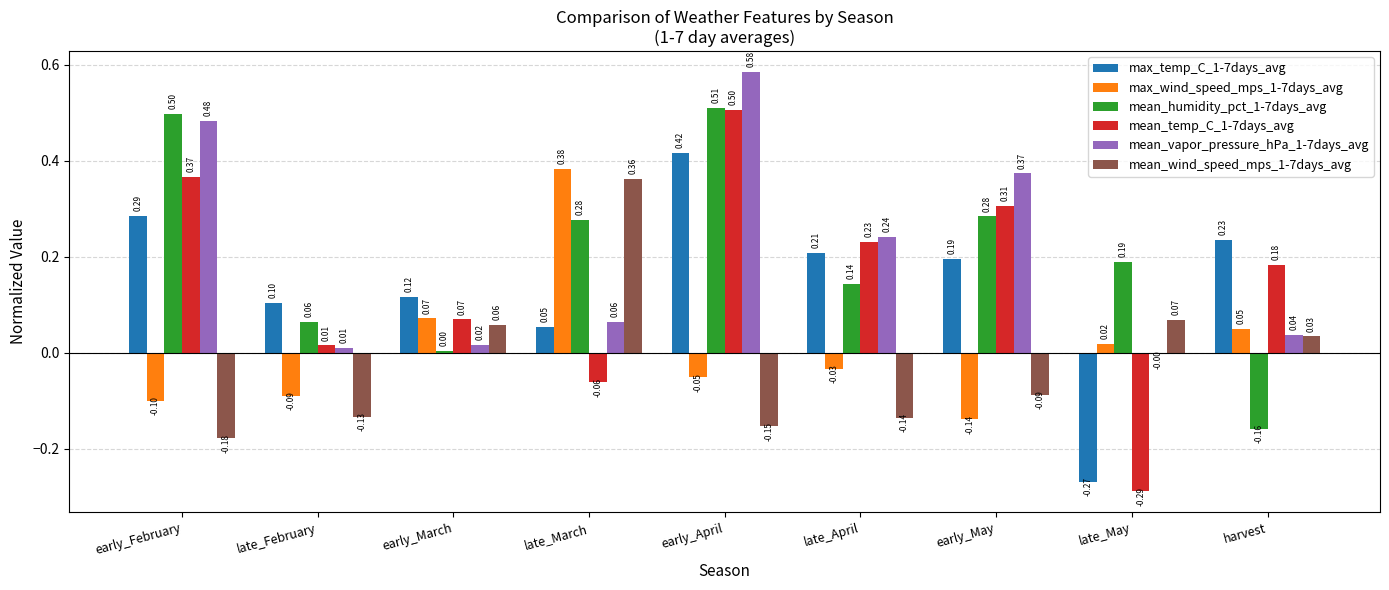

How many bars are there in each group?

6